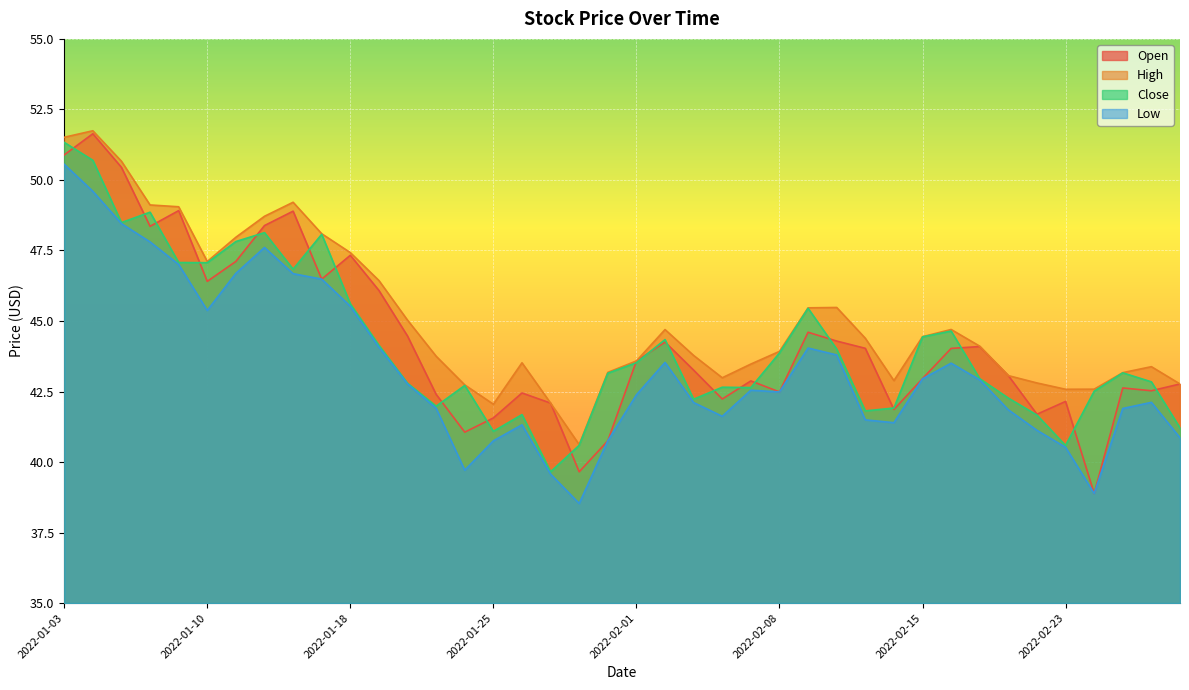

Rank the series at 2022-01-26 from lowest to highest value.

Low, Close, Open, High